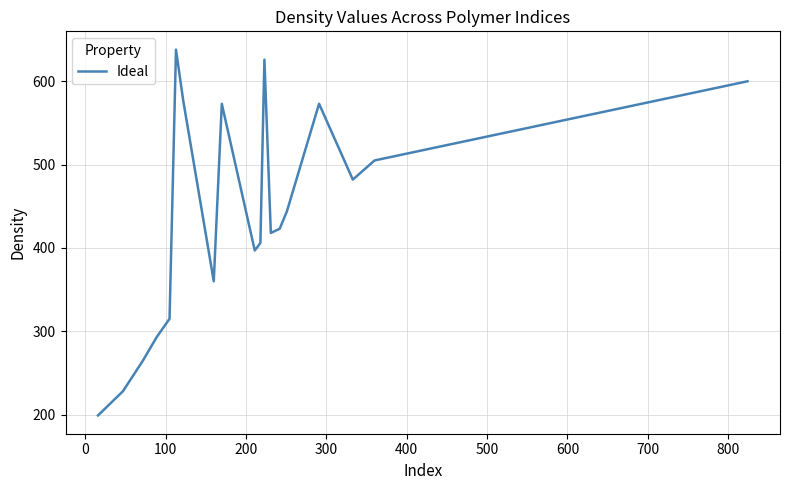

What is the difference between the maximum and minimum values?

439